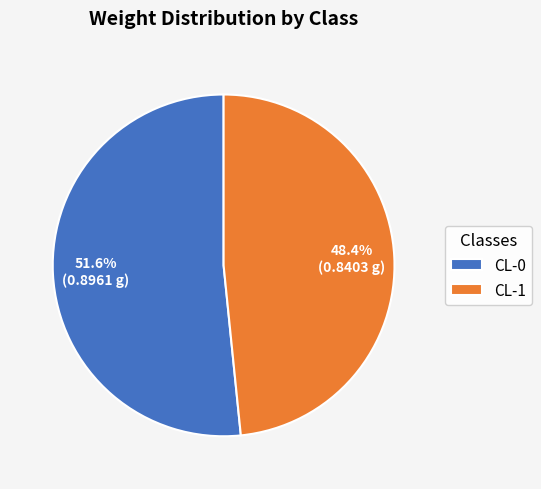

Does any single category account for the majority?

Yes